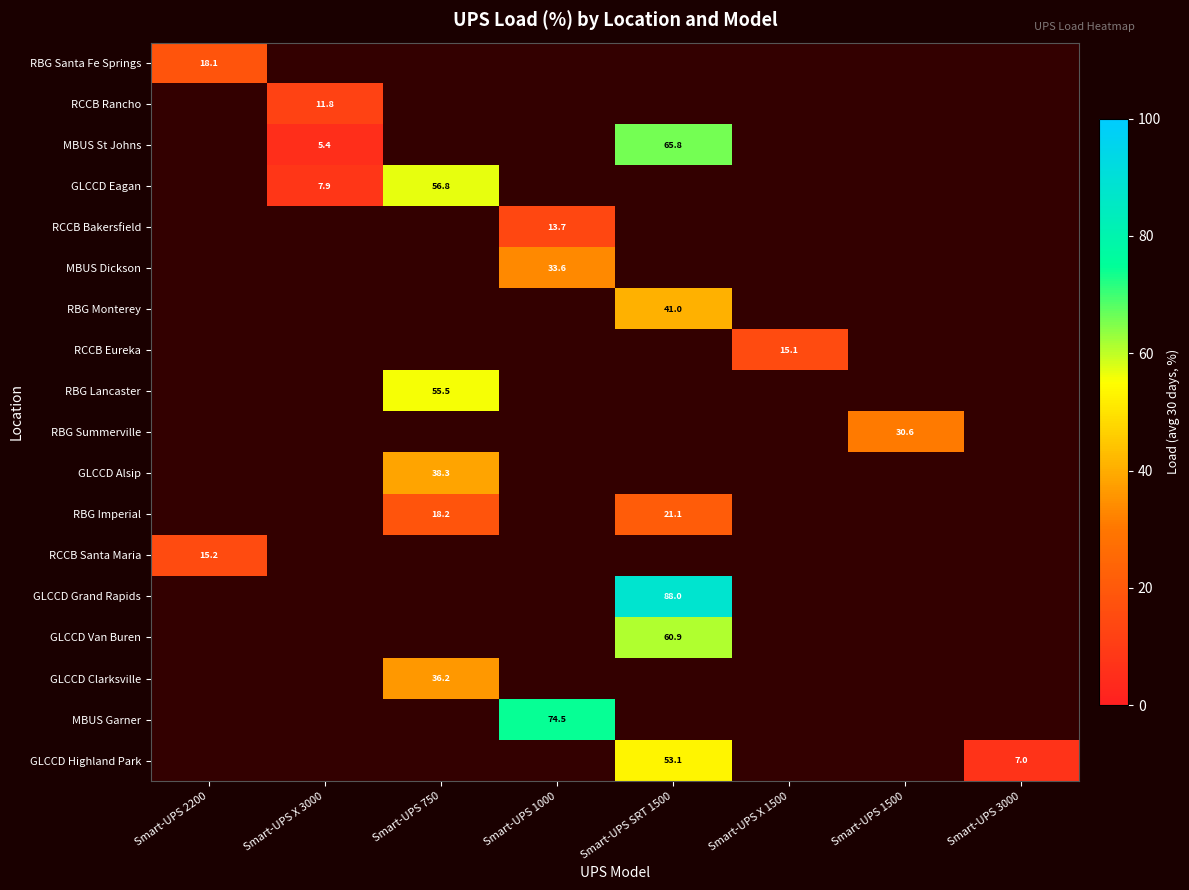

True or false: MBUS Dickson has a value of 33.6 at Smart-UPS 1000.

True